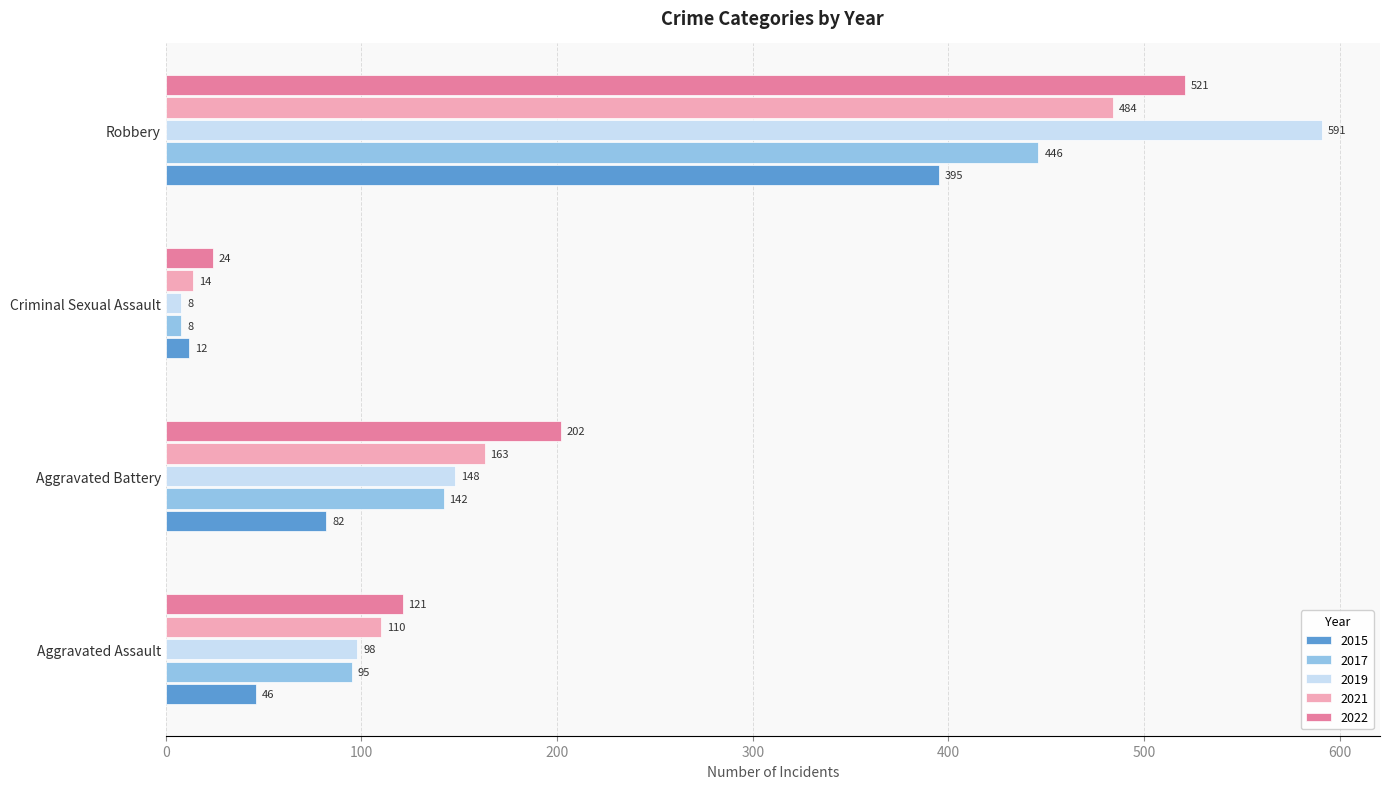

Which series has the widest spread of values?

2019